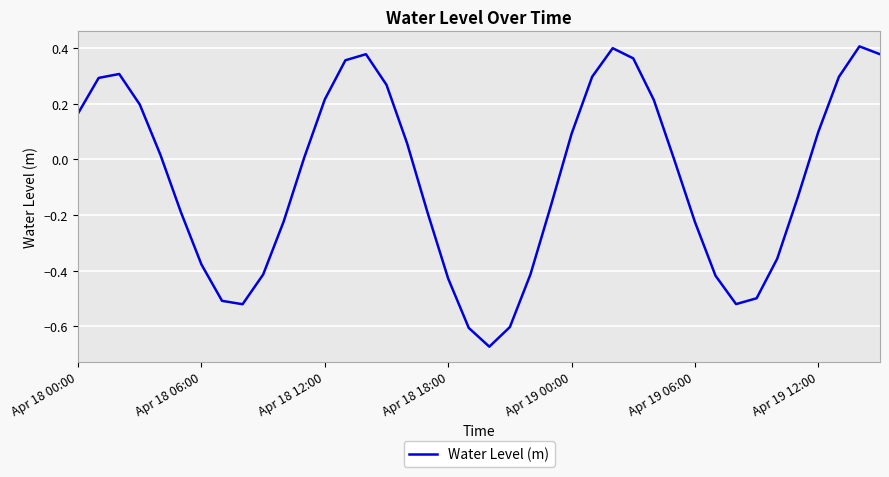

What is the difference between the maximum and minimum values?

1.1